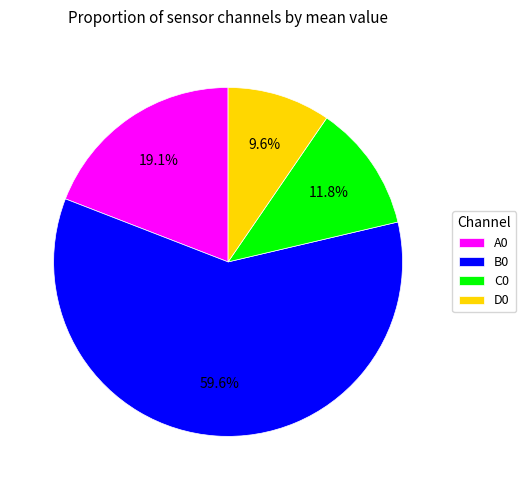

Count the number of slices in the pie.

4